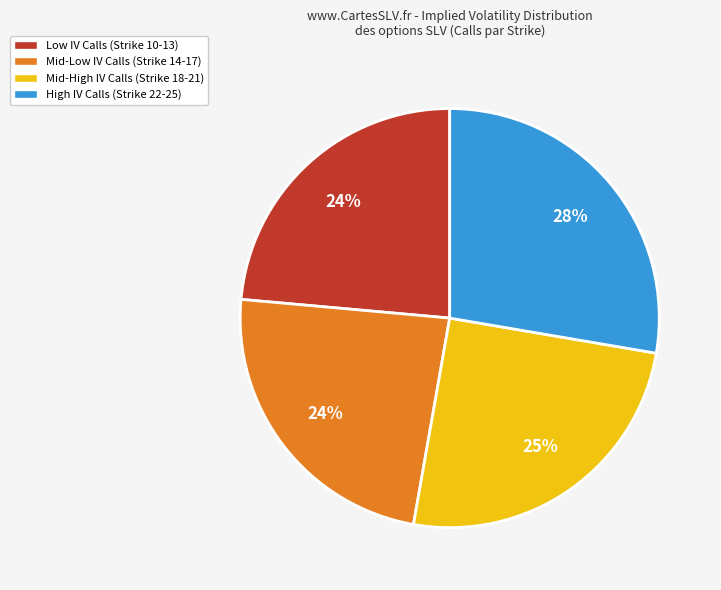

To the nearest percent, what percentage of the pie is Mid-Low IV Calls (Strike 14-17)?

24%